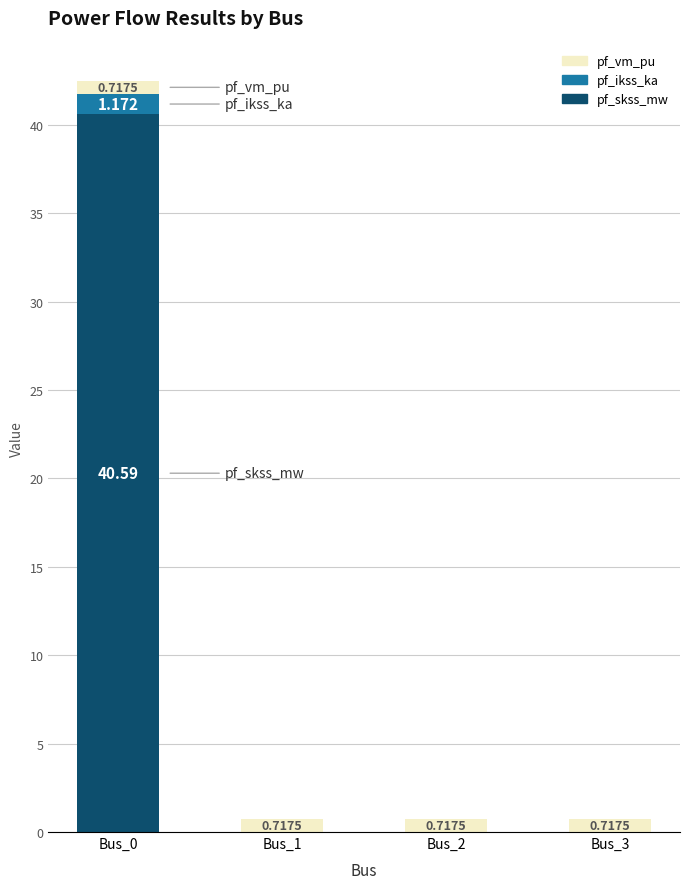

At which label is pf_vm_pu closest to 0?

Bus_0